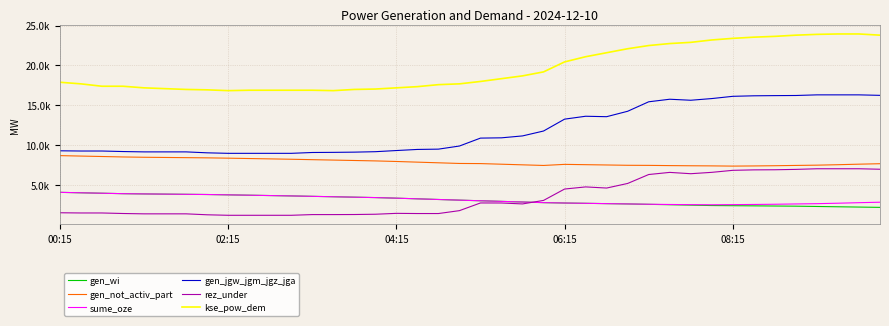

What are all the series names shown in the legend?

gen_wi, gen_not_activ_part, sume_oze, gen_jgw_jgm_jgz_jga, rez_under, kse_pow_dem